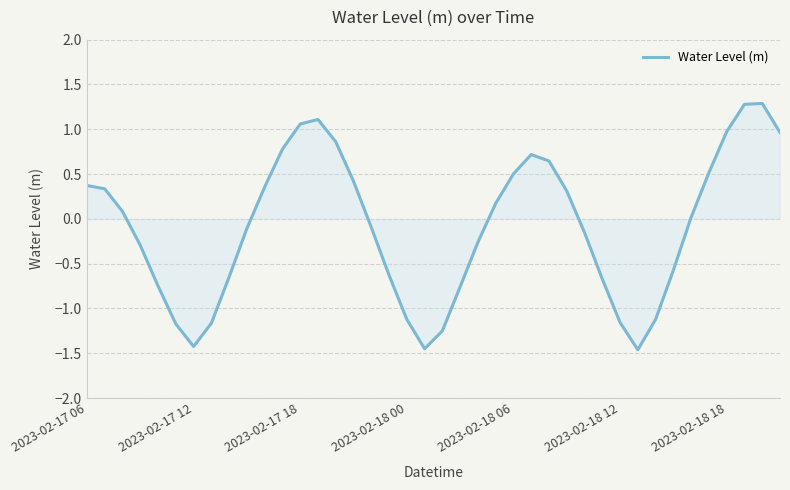

What is the greatest value displayed?

1.3